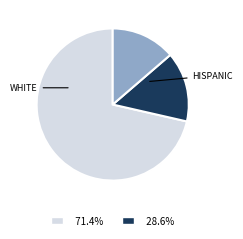

How many segments does this pie chart have?

3